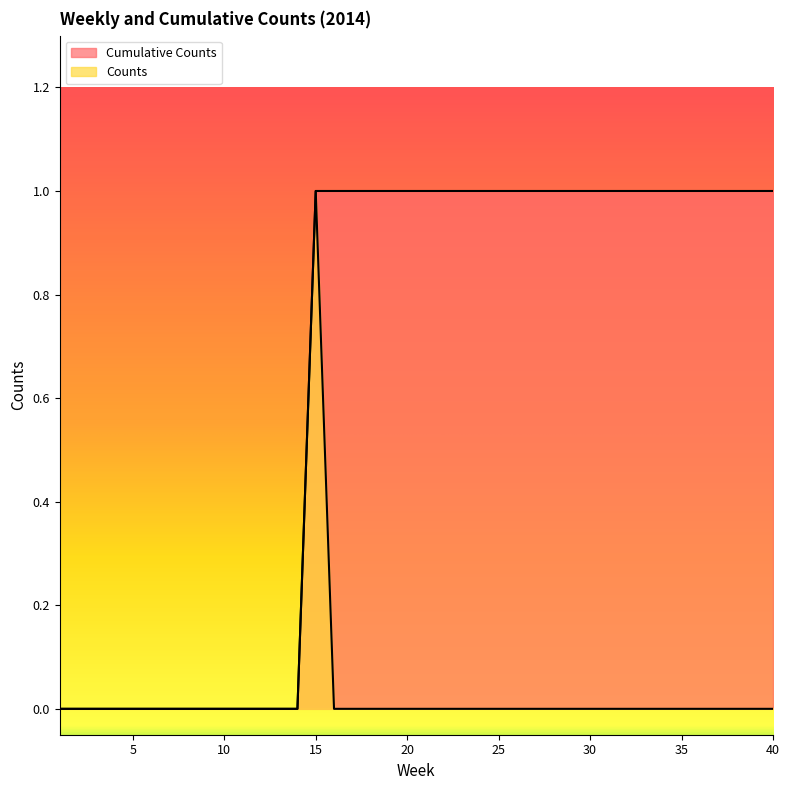

Where is the first local maximum for Counts?

15